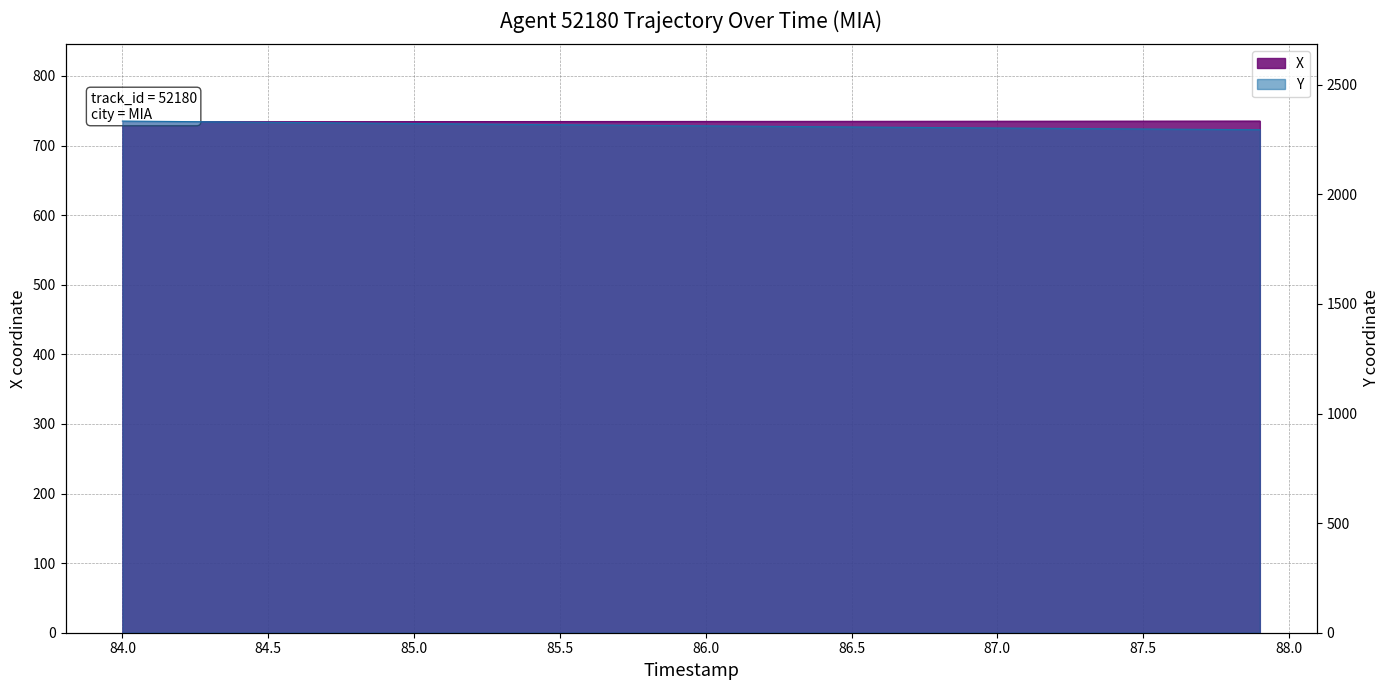

What is the label of the 10th point from the left?

84.9